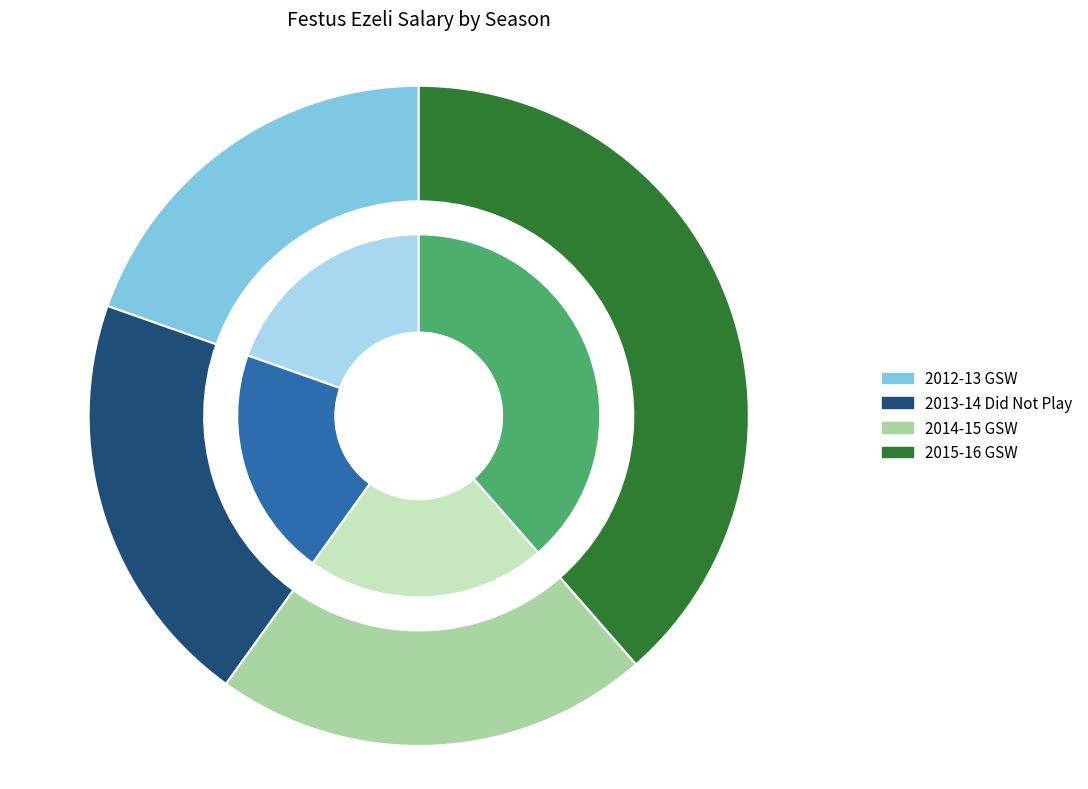

True or false: 2014-15 GSW accounts for 21% of the total.

True